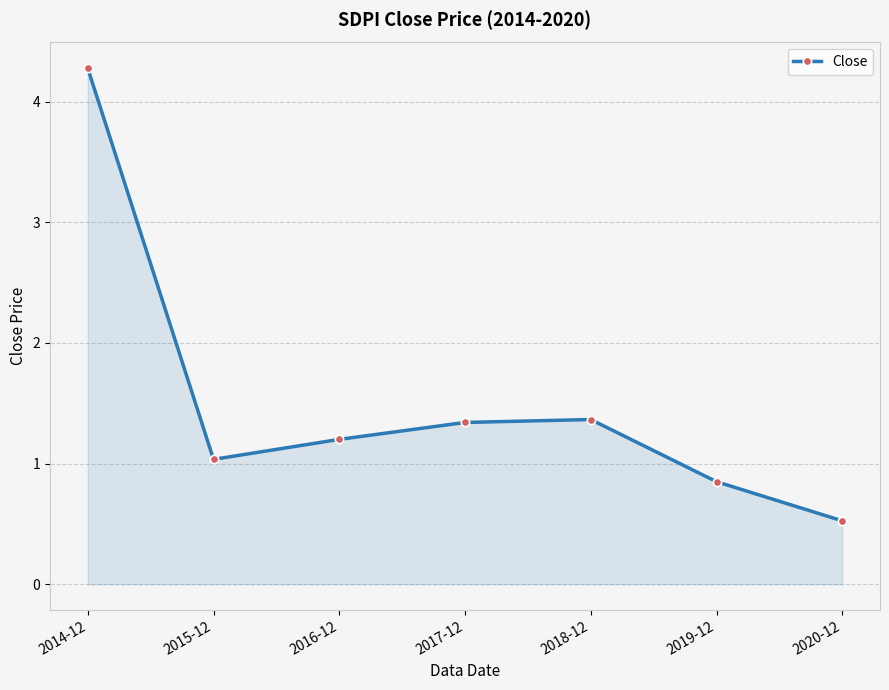

Between 2017-12 and 2019-12, which is larger?

2017-12